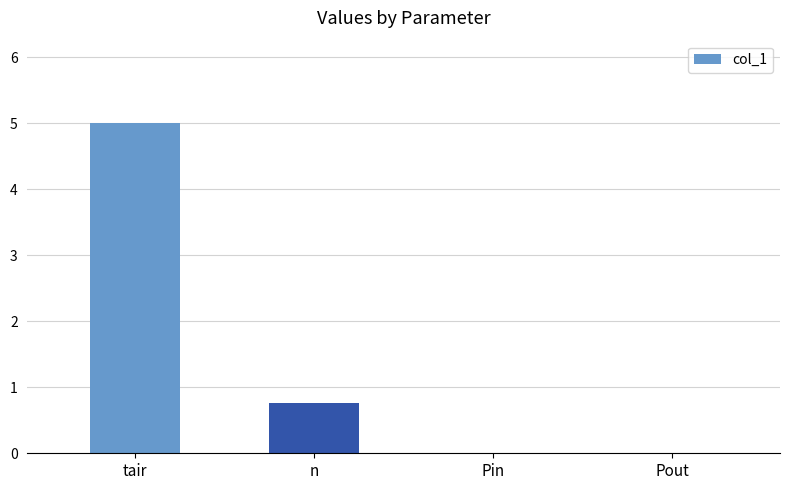

What is the difference between the values at n and Pin?

0.8